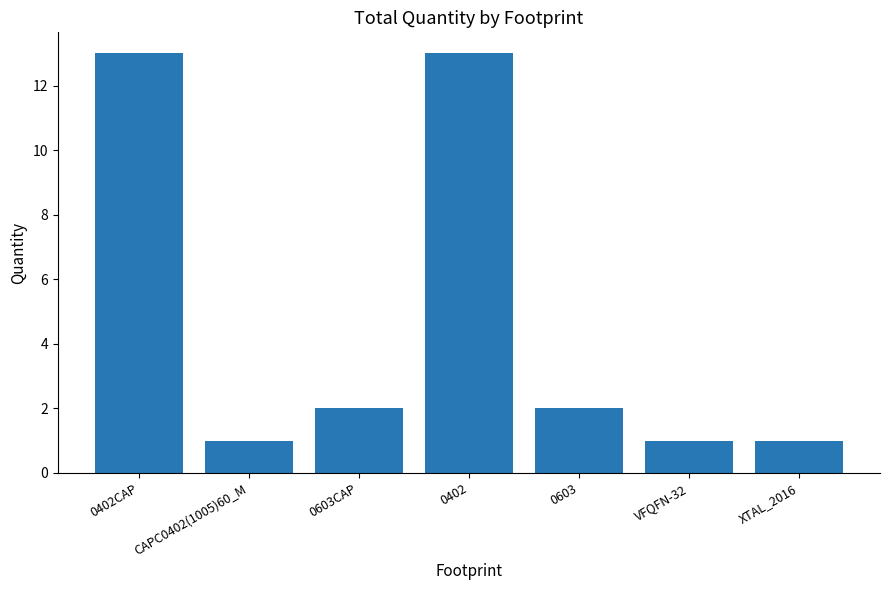

How many series are shown in this chart?

1